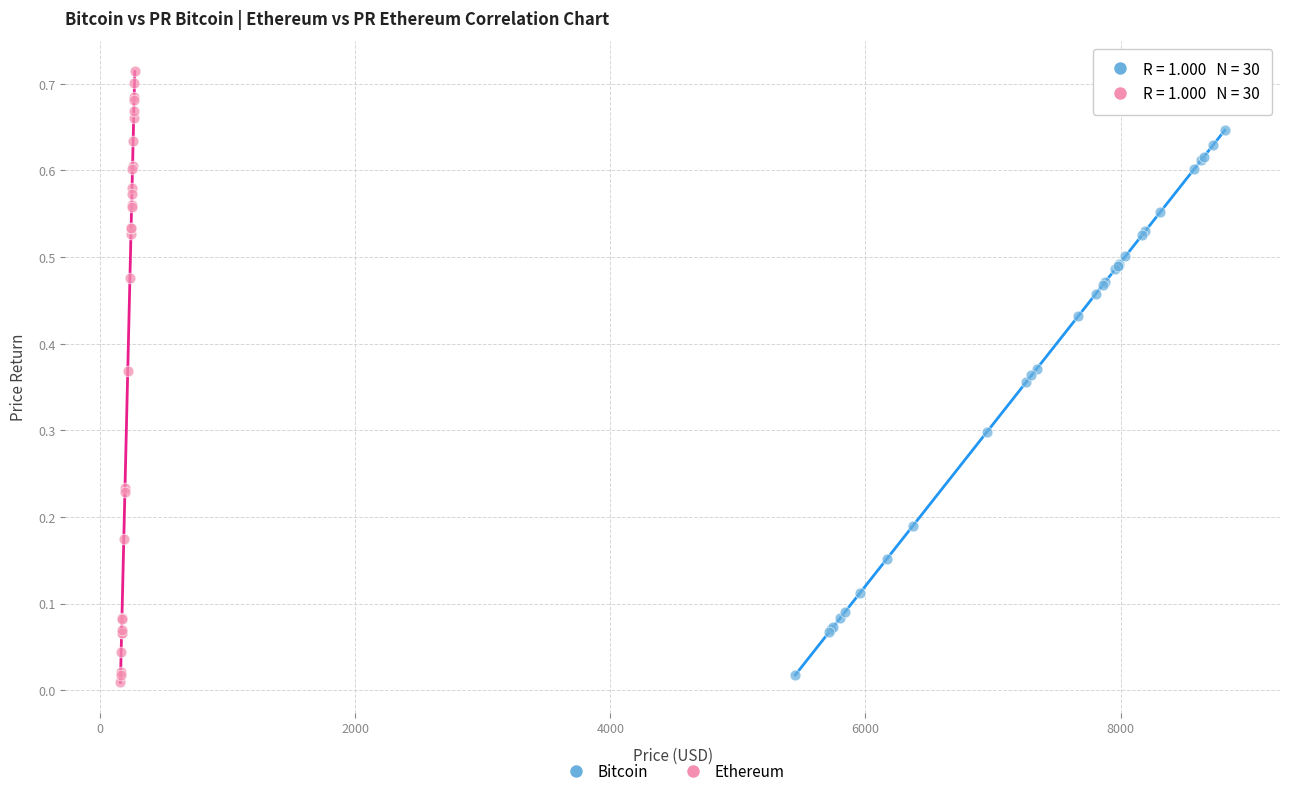

Which series has the largest Y range (max minus min)?

Ethereum